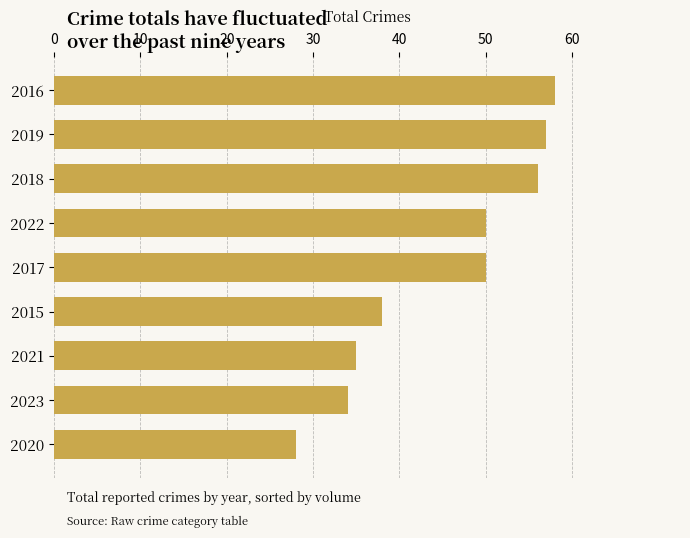

Does the chart contain any negative values?

No